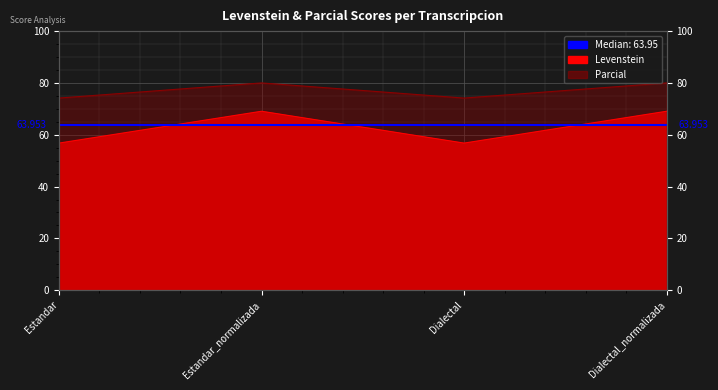

Is the value of Parcial at Dialectal_normalizada greater than the value of Levenstein at Dialectal?

Yes